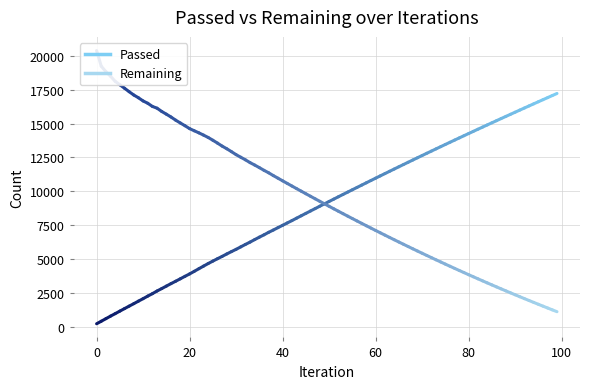

How many series are shown in this chart?

2